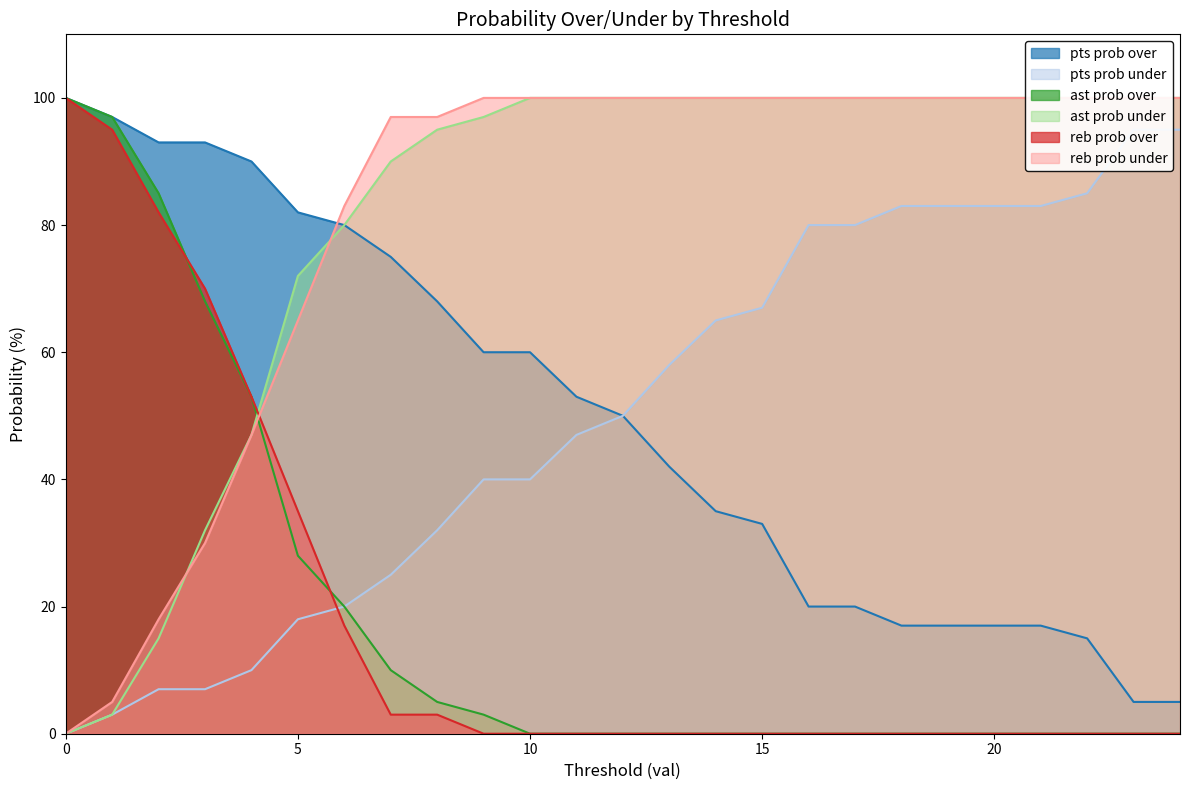

List the labels in order of ast prob under value, smallest first.

0, 1, 2, 3, 4, 5, 6, 7, 8, 9, 10, 11, 12, 13, 14, 15, 16, 17, 18, 19, 20, 21, 22, 23, 24